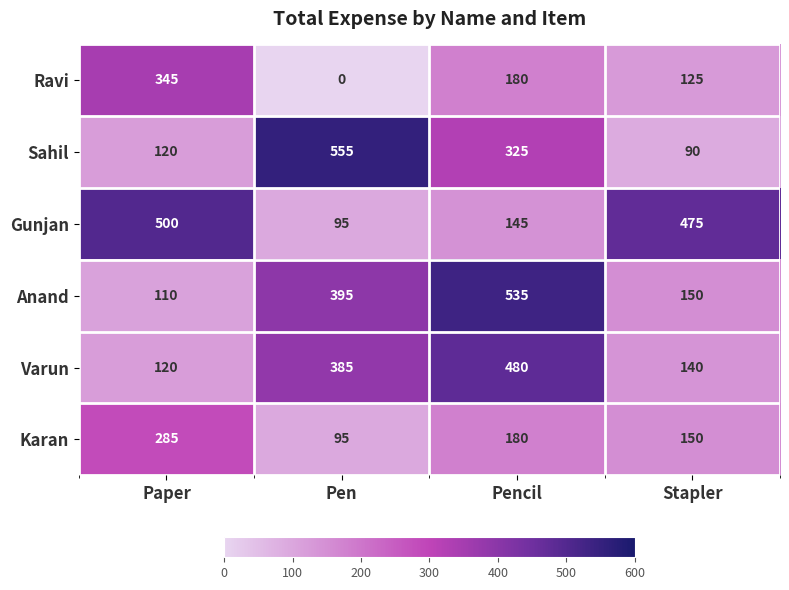

What is the total value across all series at Pen?

1525